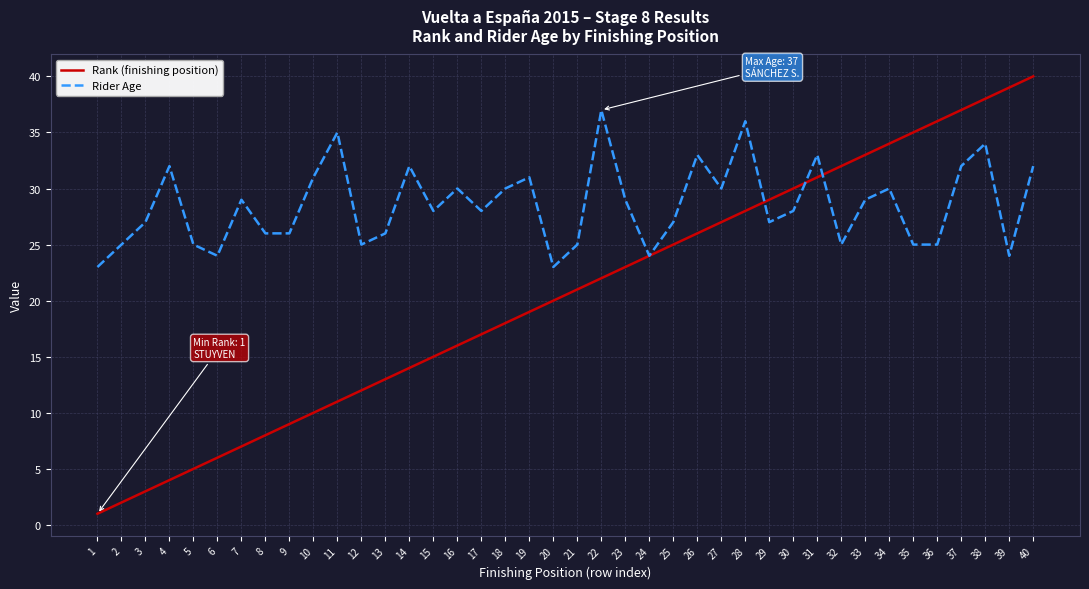

What is the difference between the Rider Age values at 35 and 39?

1